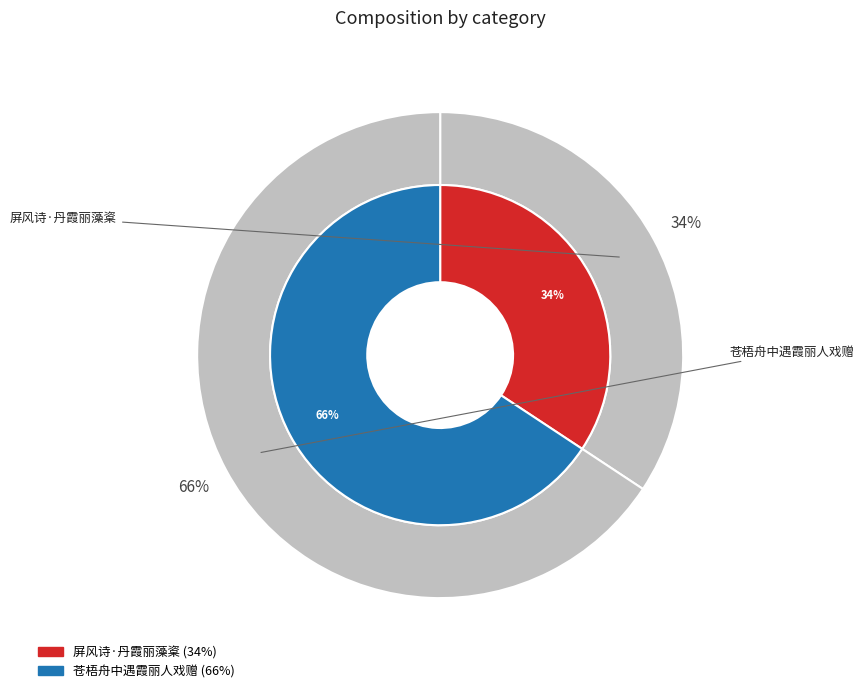

Which slice is the smallest?

屏风诗·丹霞丽藻楶